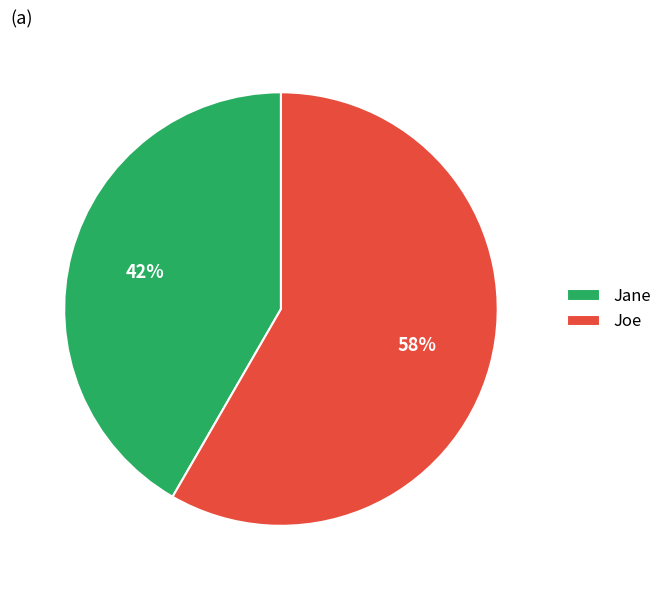

True or false: Jane accounts for 42% of the total.

True